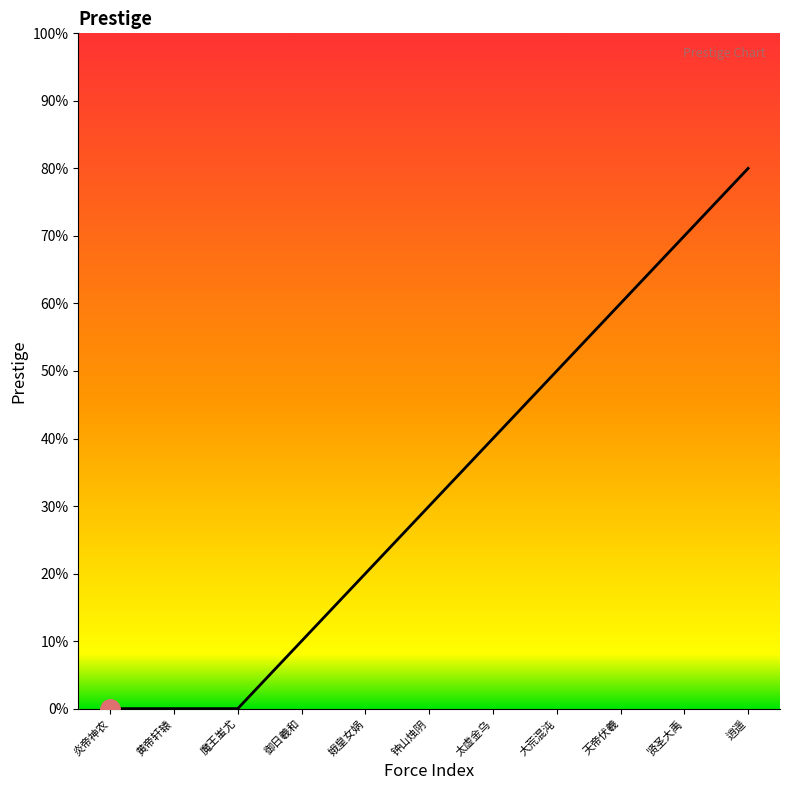

Reading left to right, what are all the values shown in this chart?

0	0	0	10	20	30	40	50	60	70	80